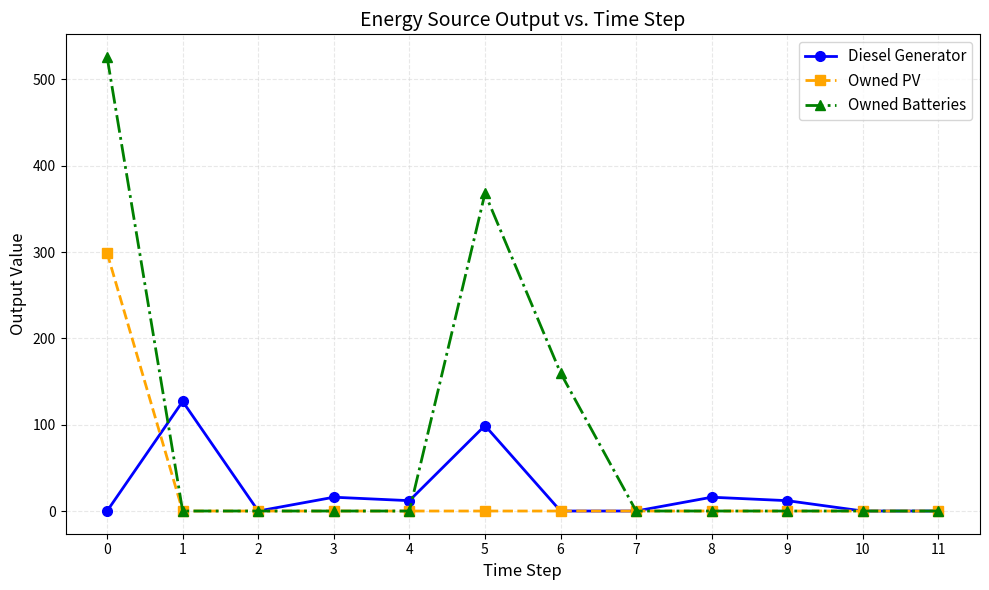

At which category does Diesel Generator reach its first local peak?

1